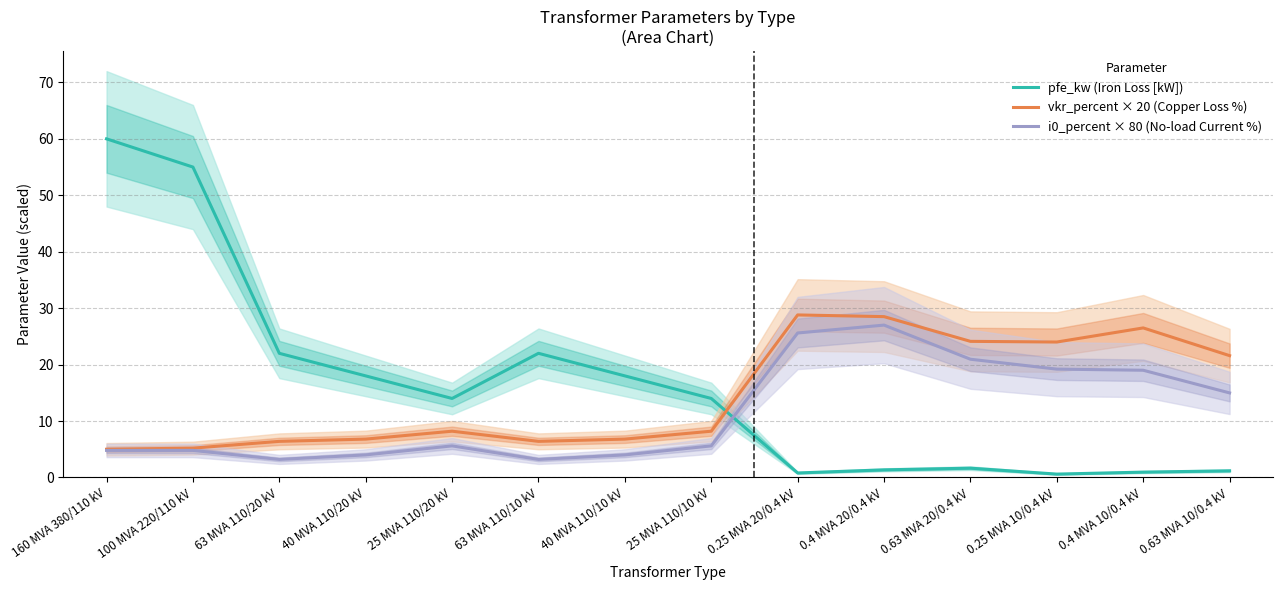

What are all the series names shown in the legend?

pfe_kw (Iron Loss [kW]), vkr_percent × 20 (Copper Loss %), i0_percent × 80 (No-load Current %)